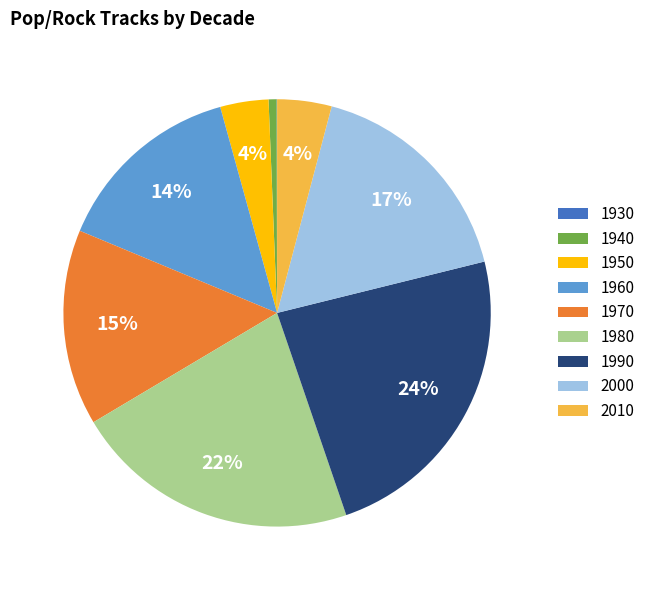

Is the sum of 2000 and 1950 greater than half?

No